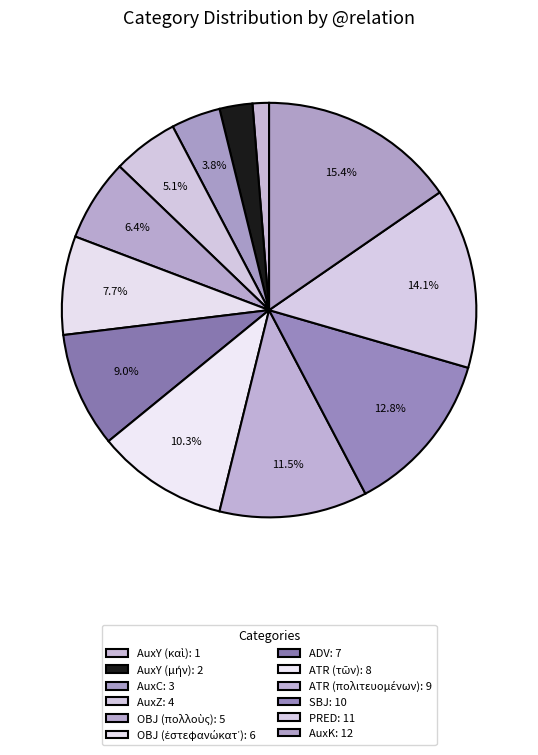

Which has a higher value, OBJ (ἐστεφανώκατ᾽) or AuxK?

AuxK